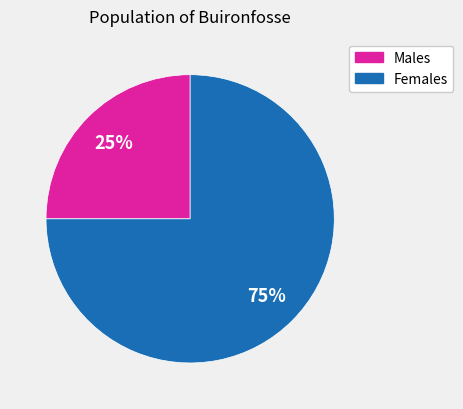

To the nearest percent, what is the average slice percentage?

50%